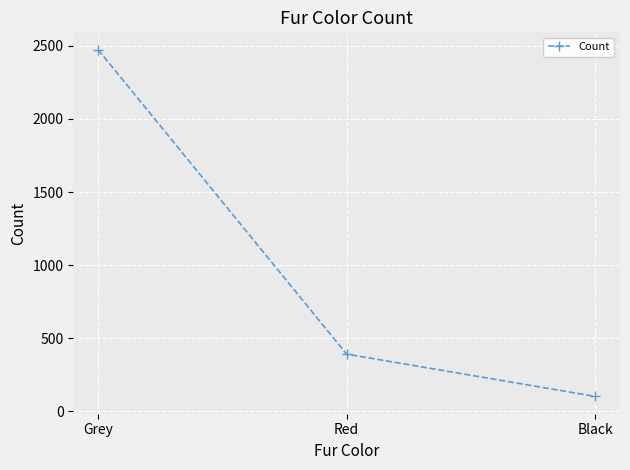

Rank the categories by value from highest to lowest.

Grey, Red, Black